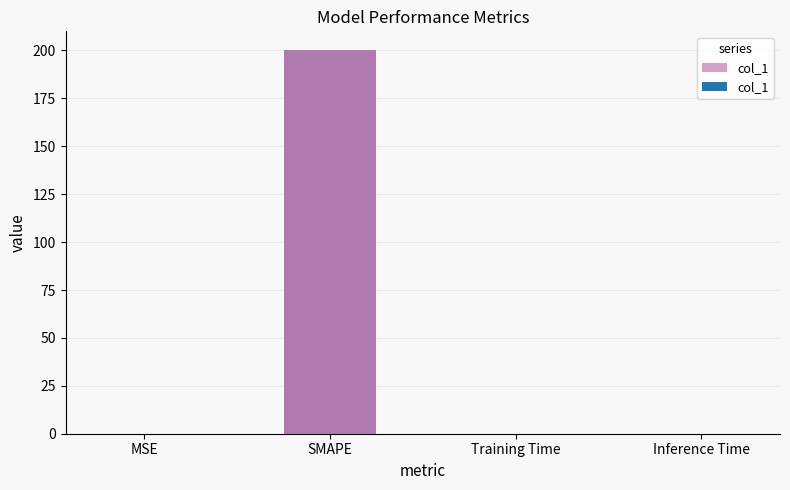

True or false: the data shows 0.0 at MSE.

True